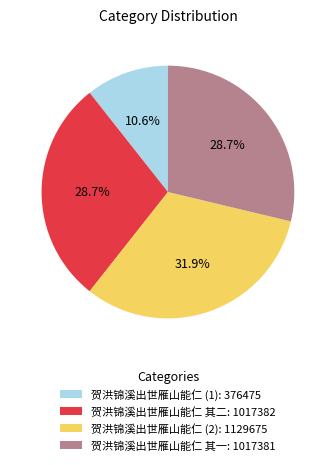

What is the smallest slice in the pie chart?

贺洪锦溪出世雁山能仁 (1): 376475